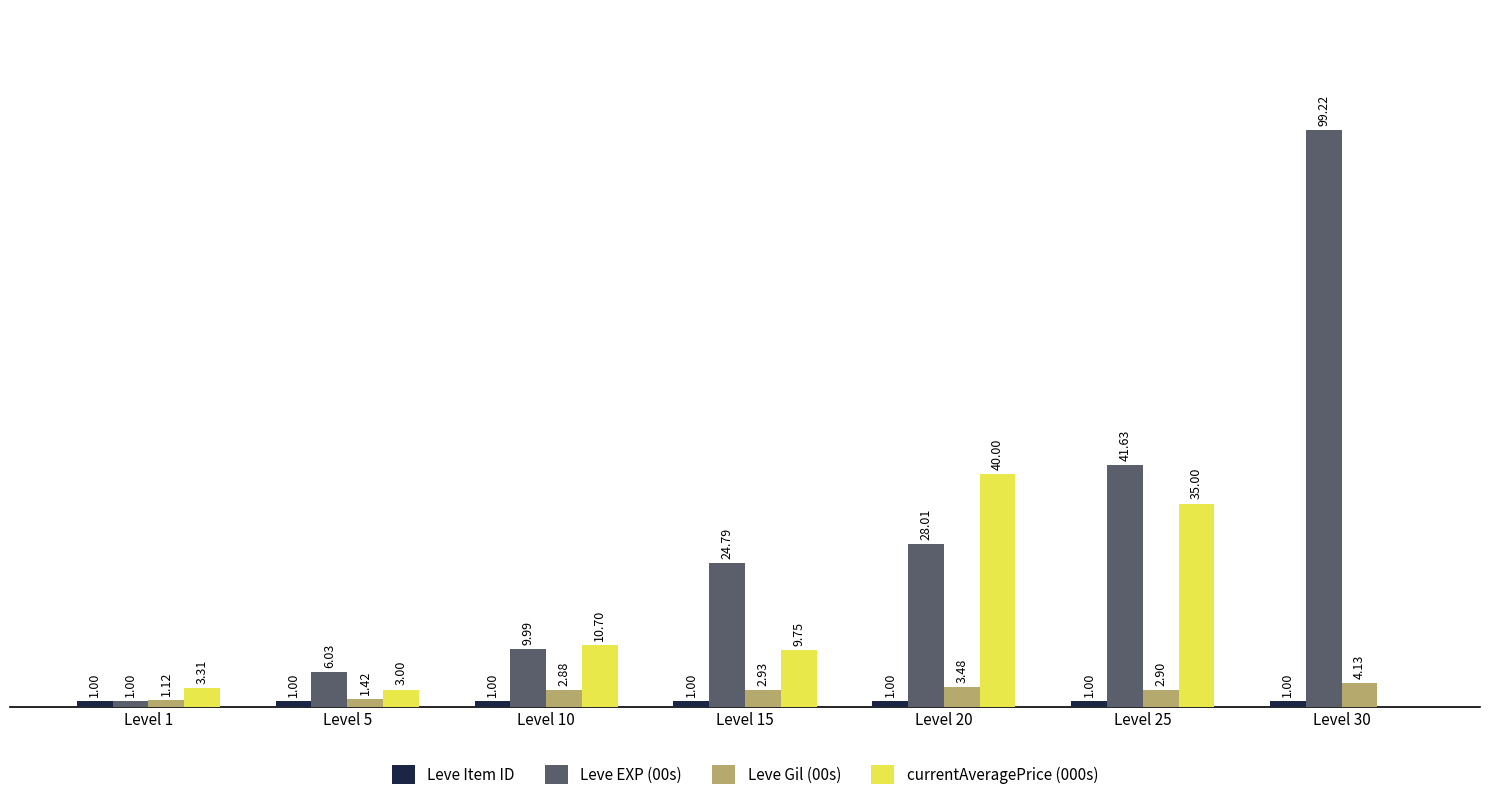

Does the chart contain stacked bars?

No